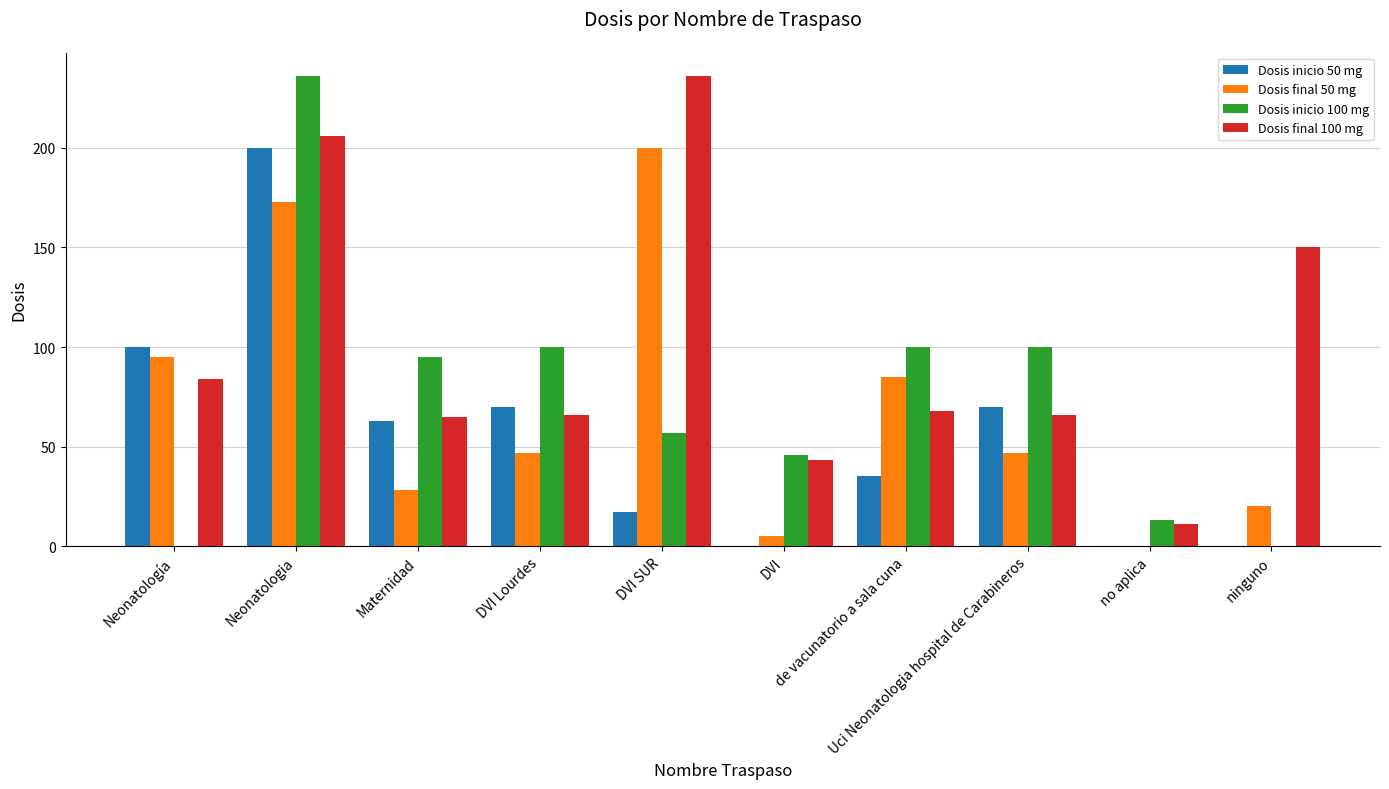

What is the maximum value for Dosis final 50 mg?

200